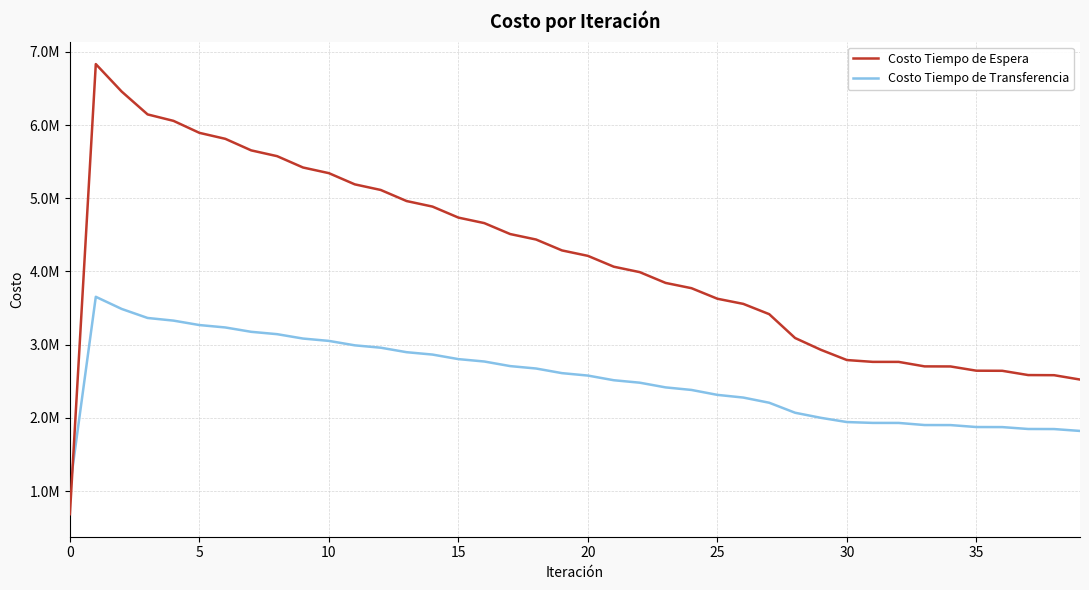

Which series has the widest spread of values?

Costo Tiempo de Espera